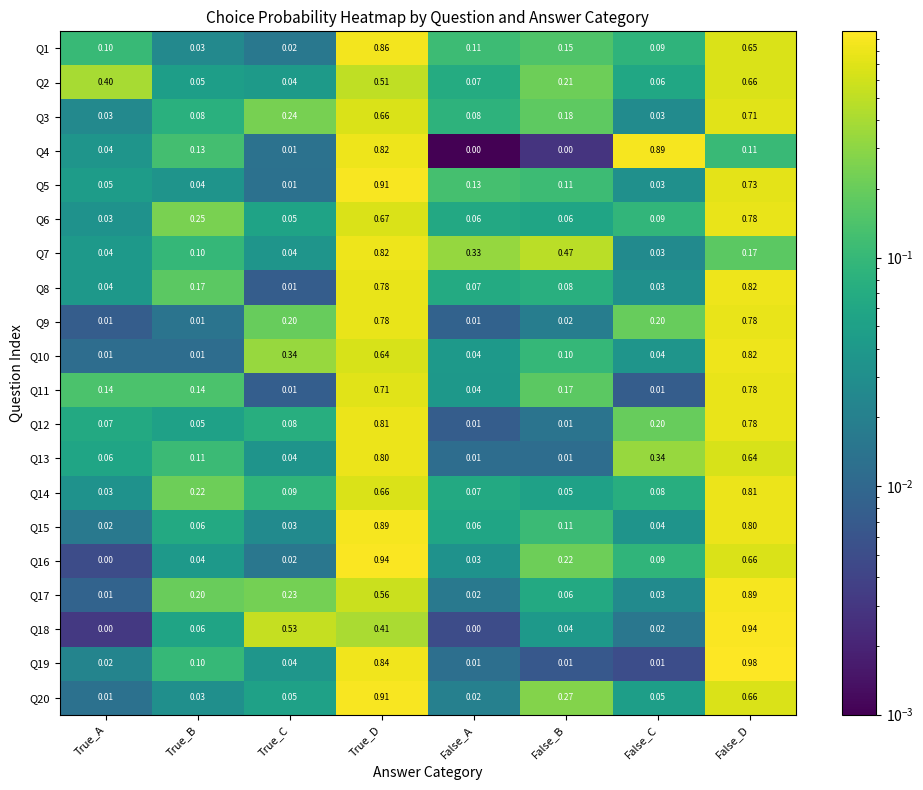

Where is Q5 nearest to the value 0?

True_C